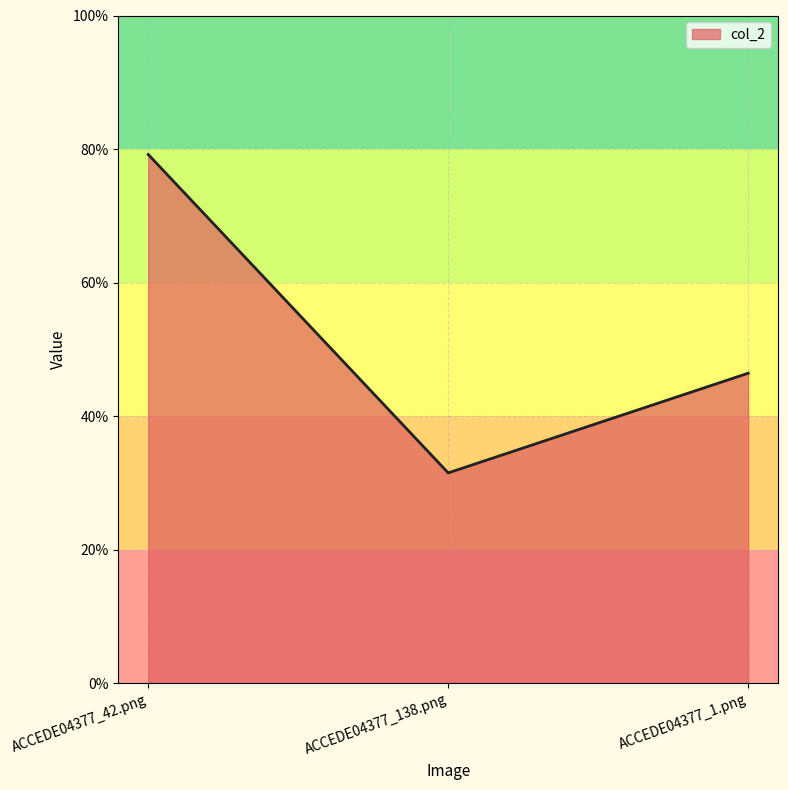

Between ACCEDE04377_138.png and ACCEDE04377_1.png, which is larger?

ACCEDE04377_1.png